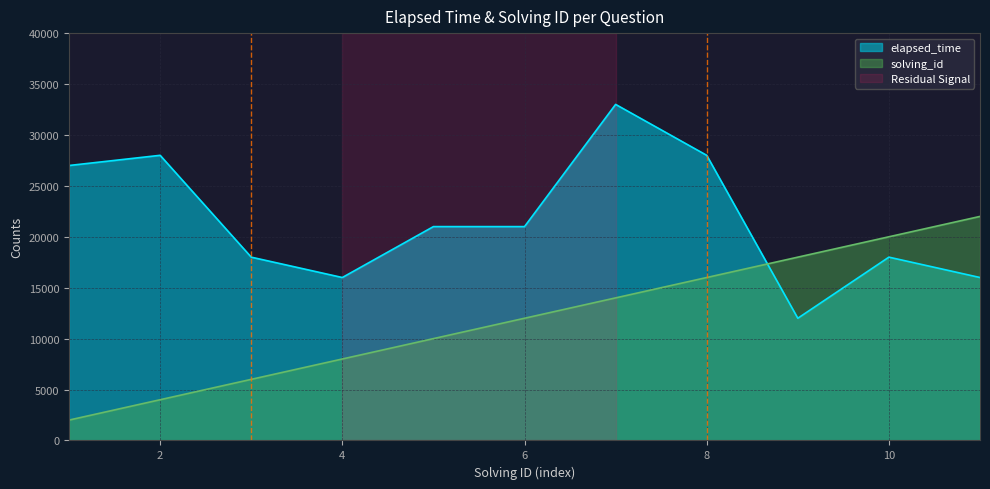

What is the total value across all series at 10?

38000